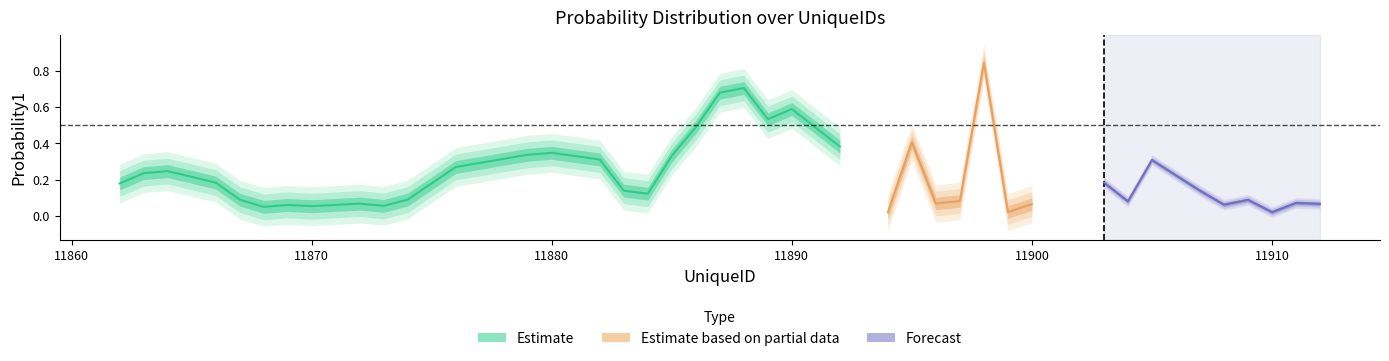

The chart shows a value of 0.3 at 11880. True or false?

True